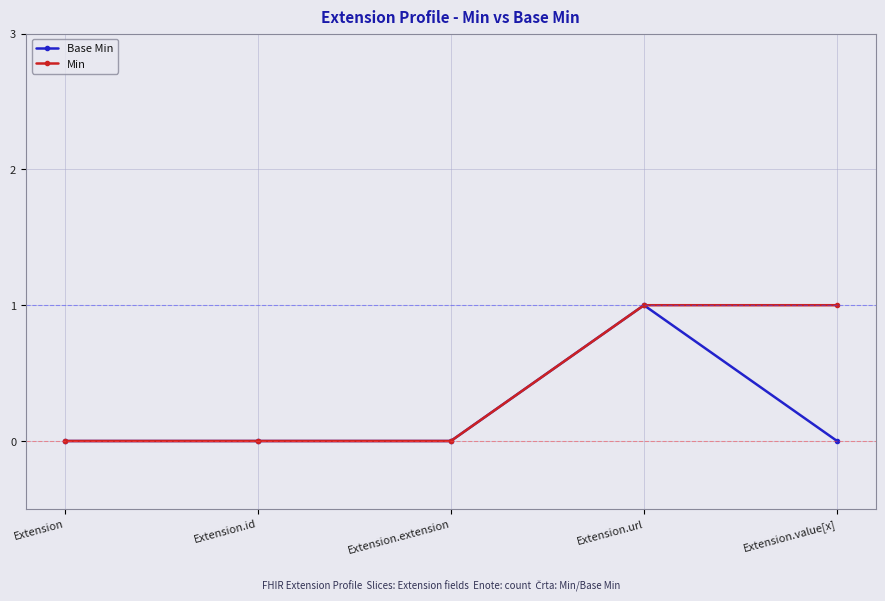

True or false: Min has a value of 1 at Extension.value[x].

True